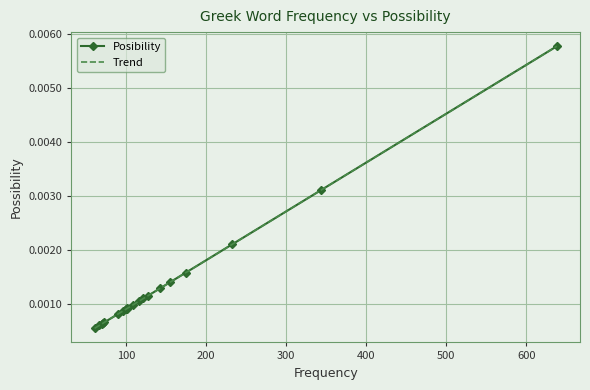

Count the Posibility values in the range 0 to 1.

20